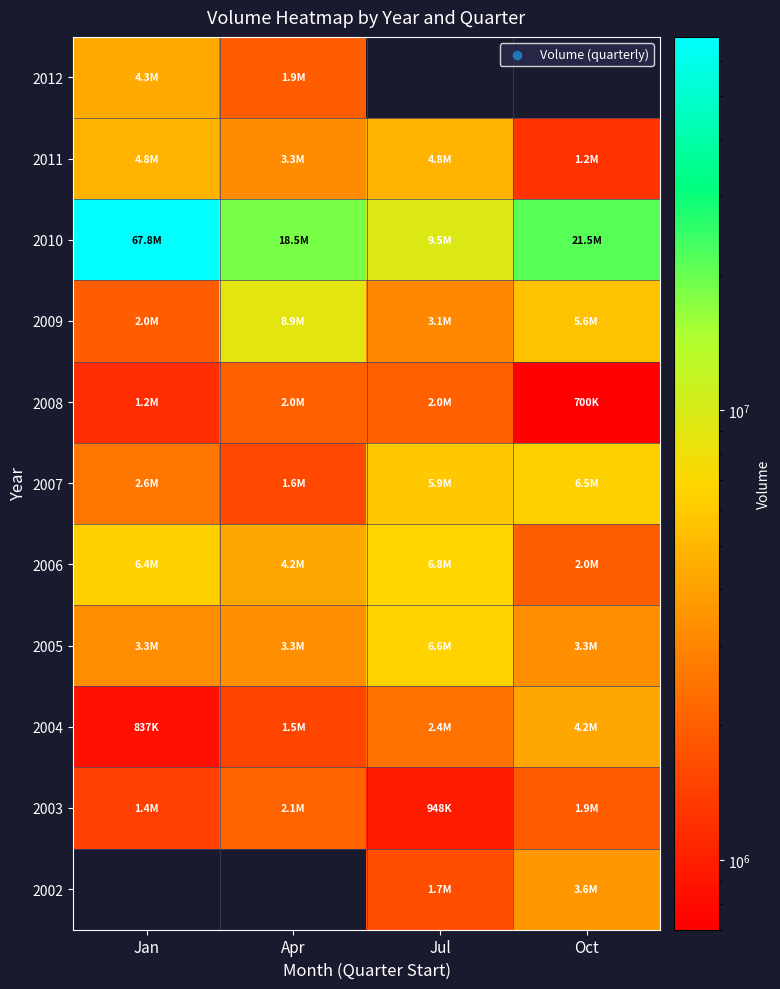

Is it true that 2007 equals 2310226.4 at Jul?

False